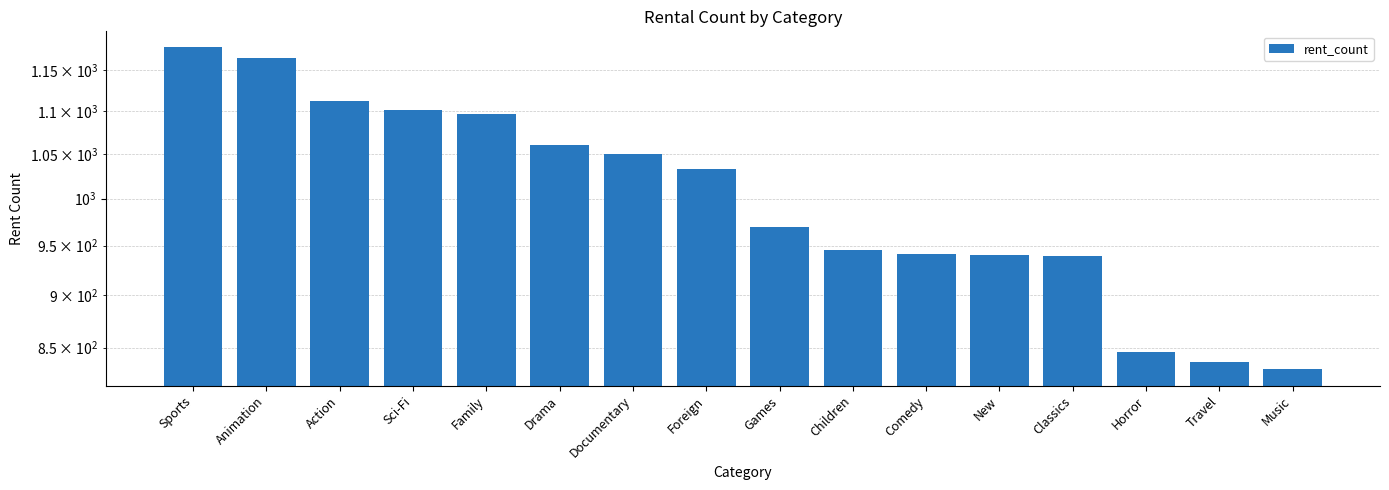

How many values exceed 1033?

7